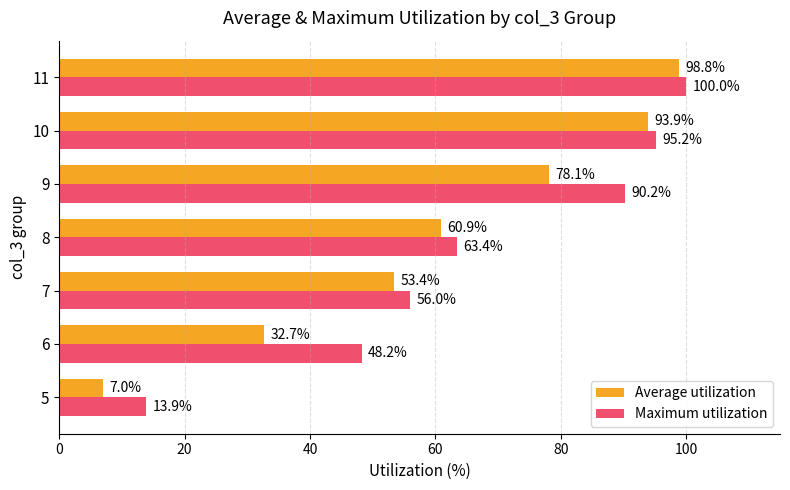

What is the difference between the highest and lowest values at 11?

1.2